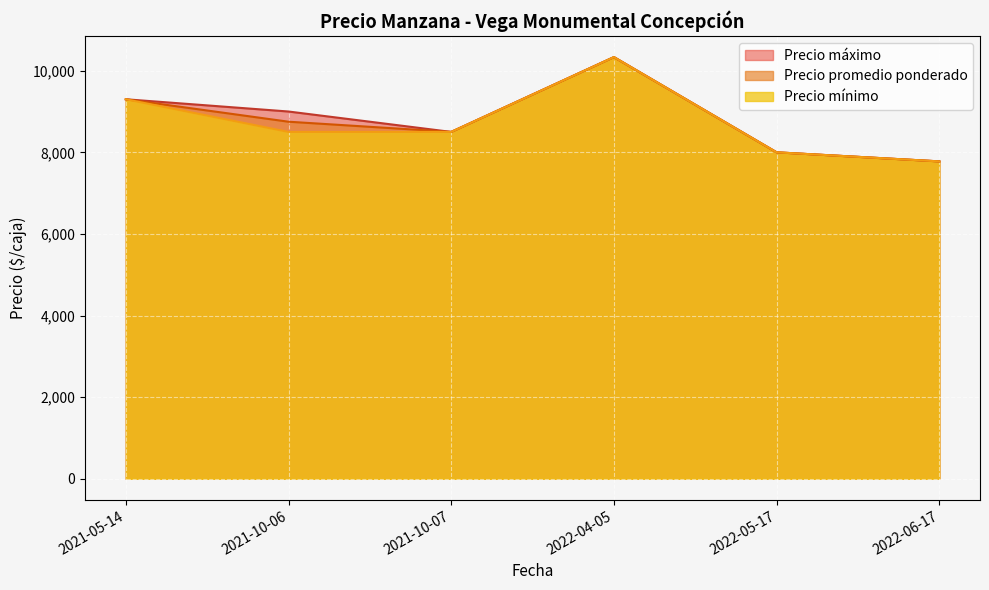

The value of Precio mínimo at 2022-06-17 is 7777.8. True or false?

True